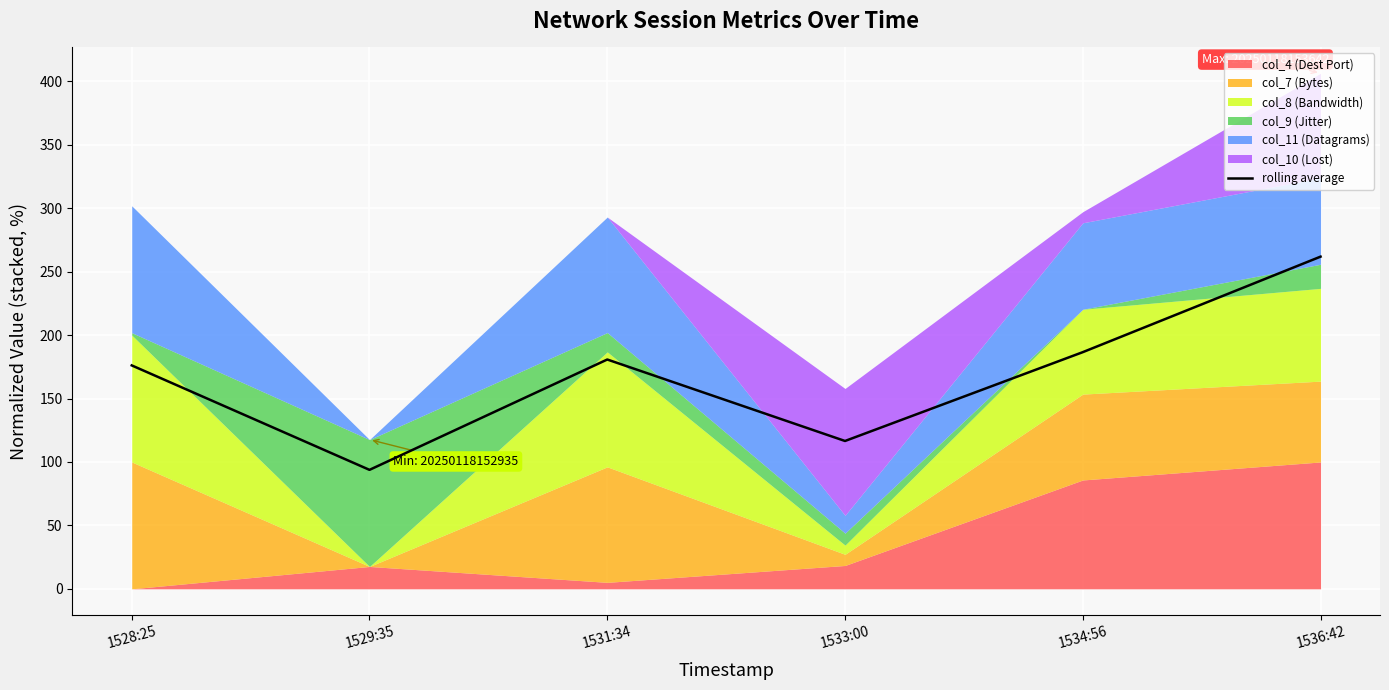

True or false: the data shows 171.6 at 1533:00.

False